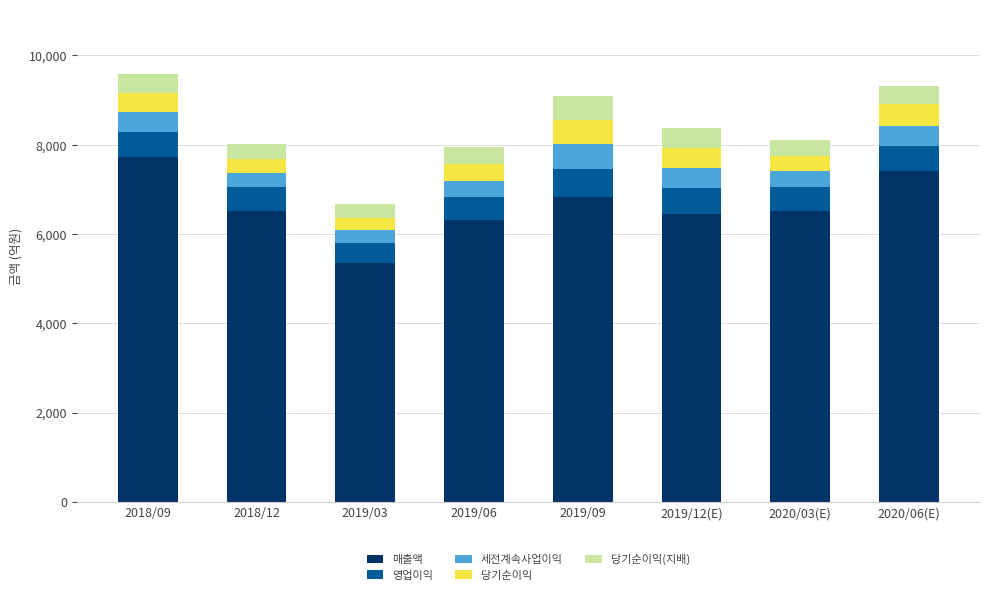

The value of 매출액 at 2019/03 is 9284. True or false?

False